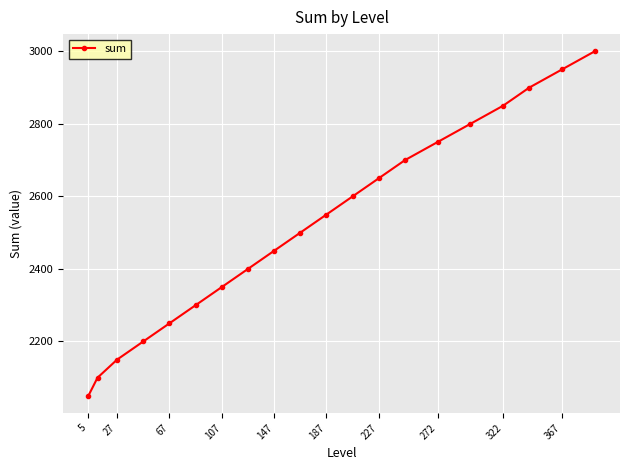

What is the minimum value shown in the chart?

2050